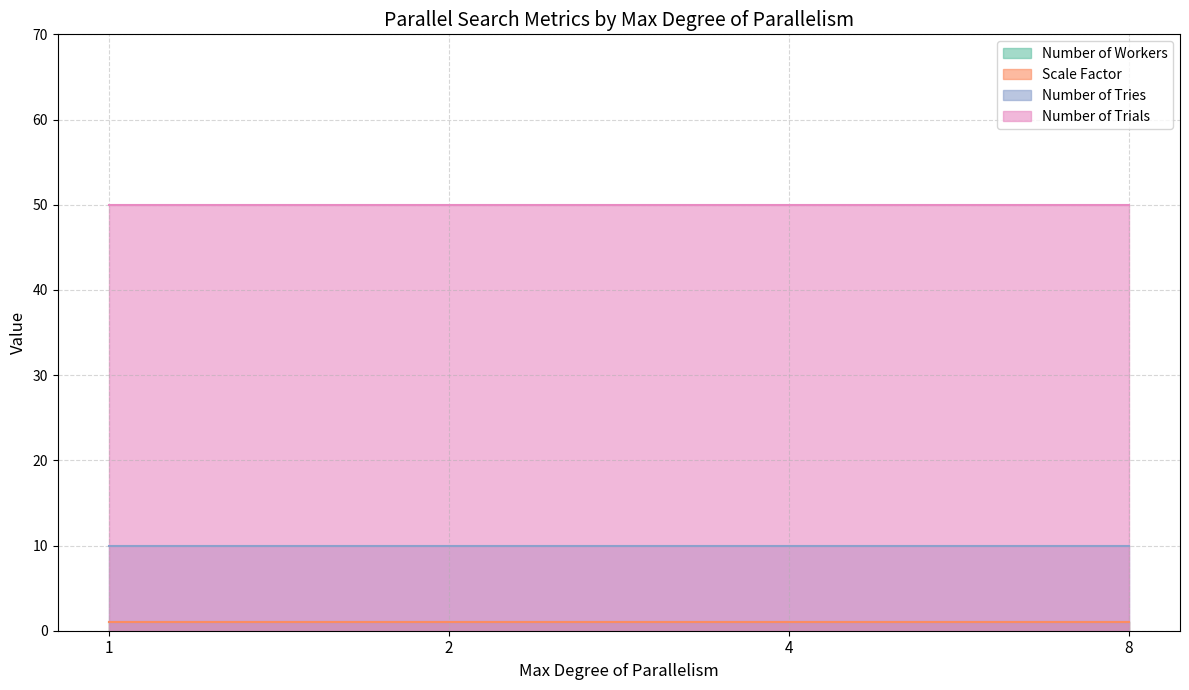

True or false: Number of Trials and Scale Factor cross at least once.

False